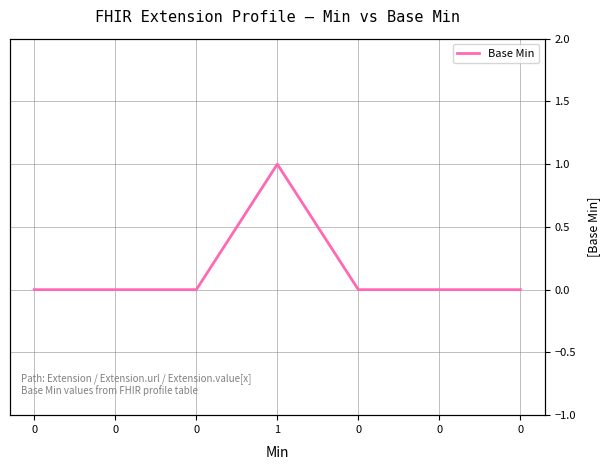

List the labels in order of value, largest first.

1, 0, 0, 0, 0, 0, 0